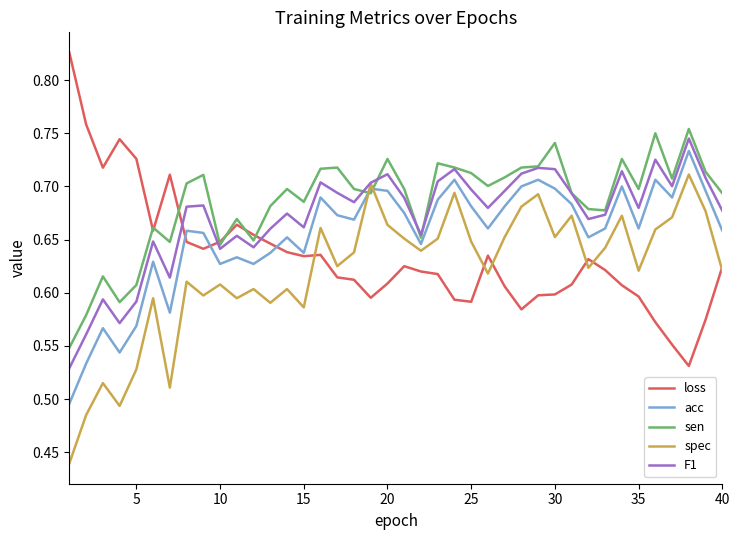

Does the chart display data point markers on the line(s)?

No